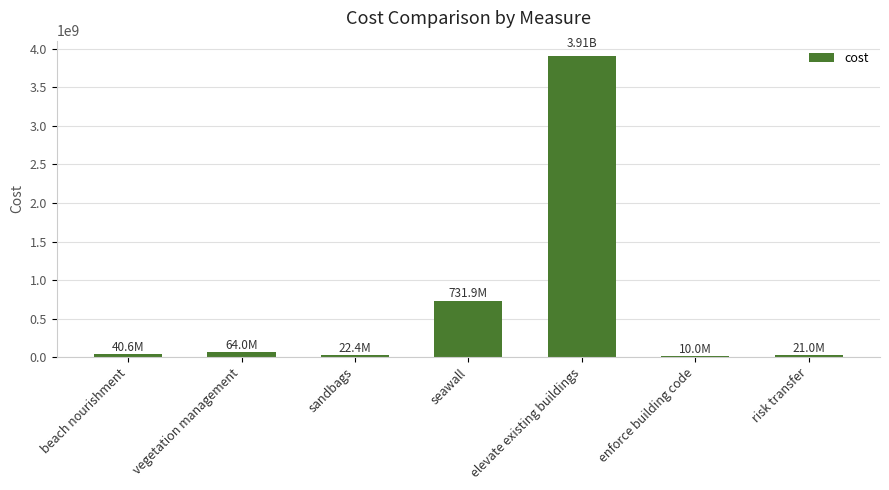

What is the average value?

685971017.1